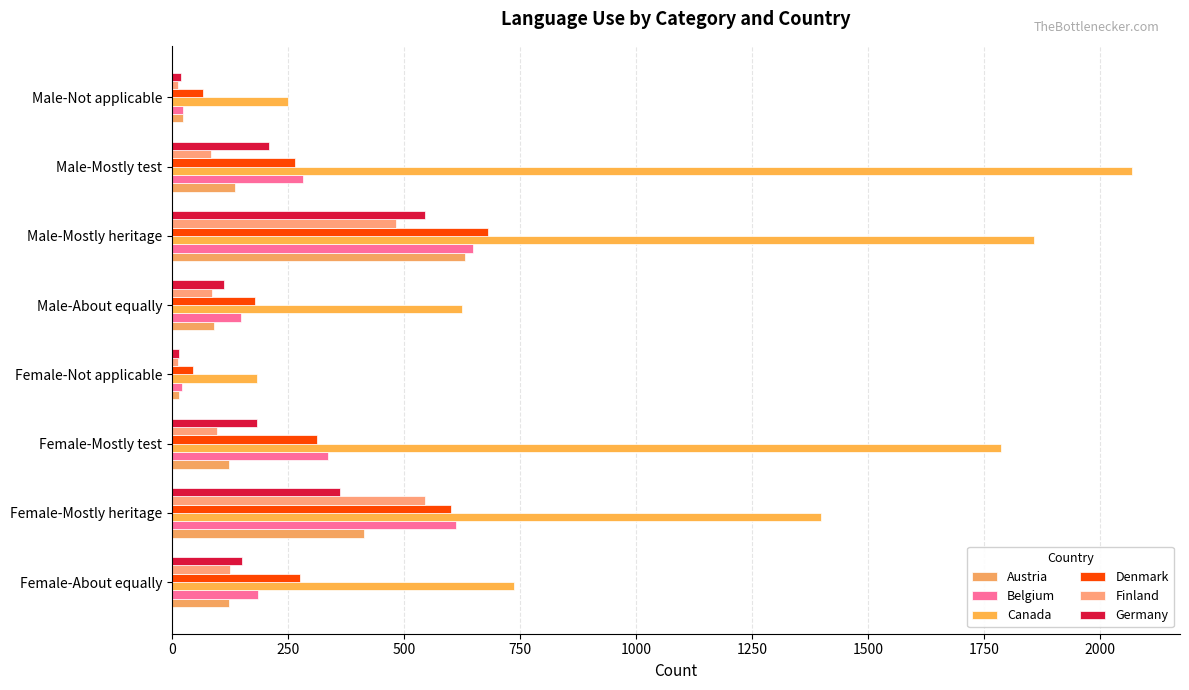

What is the highest value of the Germany series?

544